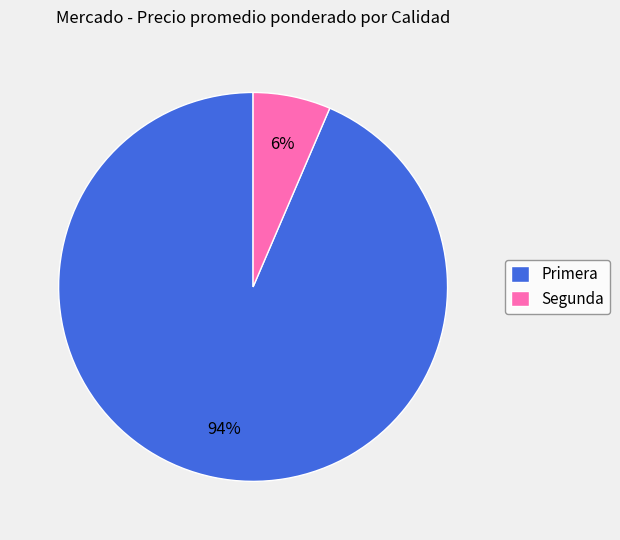

Between Segunda and Primera, which is larger?

Primera